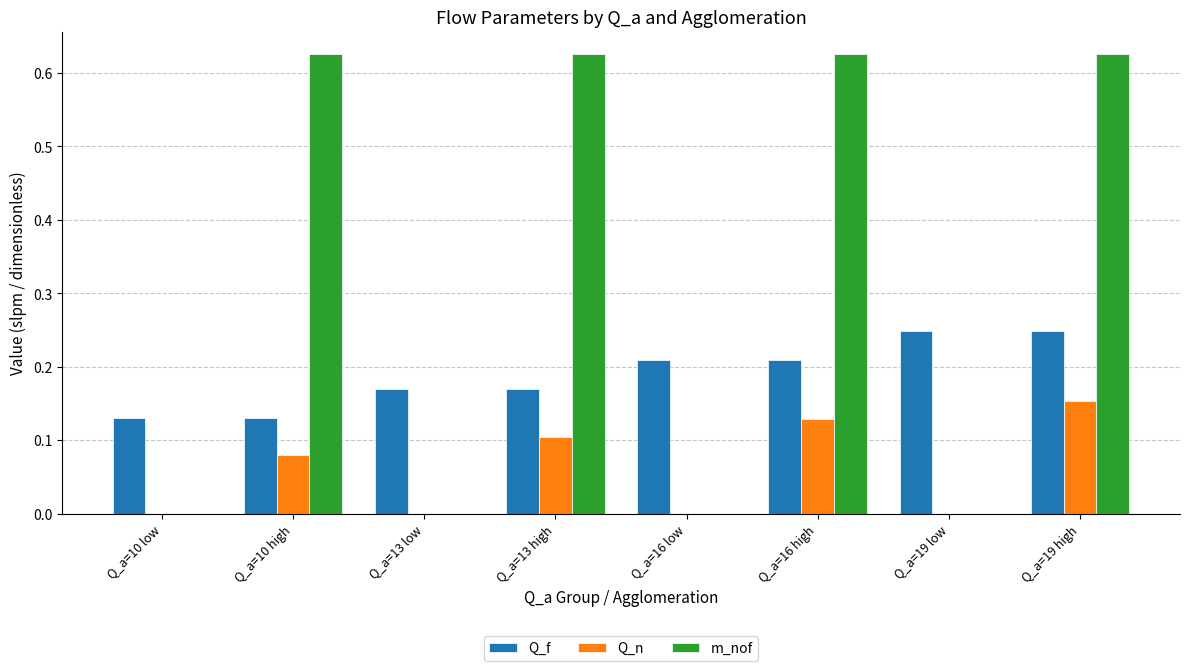

Is the value of Q_f at Q_a=19 high greater than the value of m_nof at Q_a=16 low?

Yes